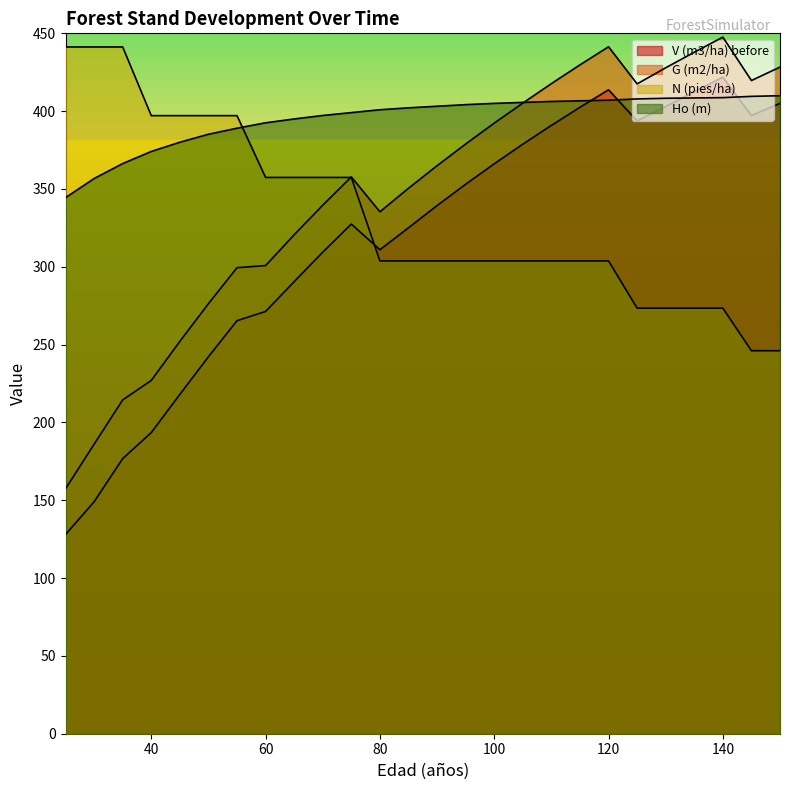

Which series has the widest spread of values?

V (m3/ha) before